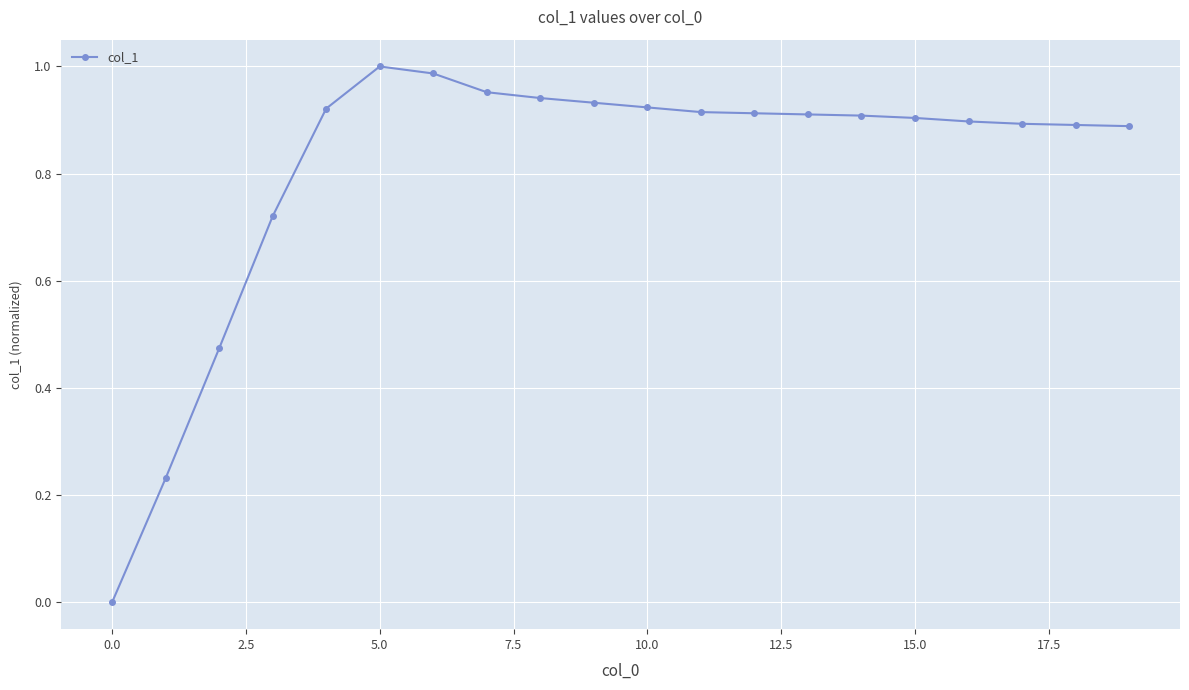

What is the average value?

0.8